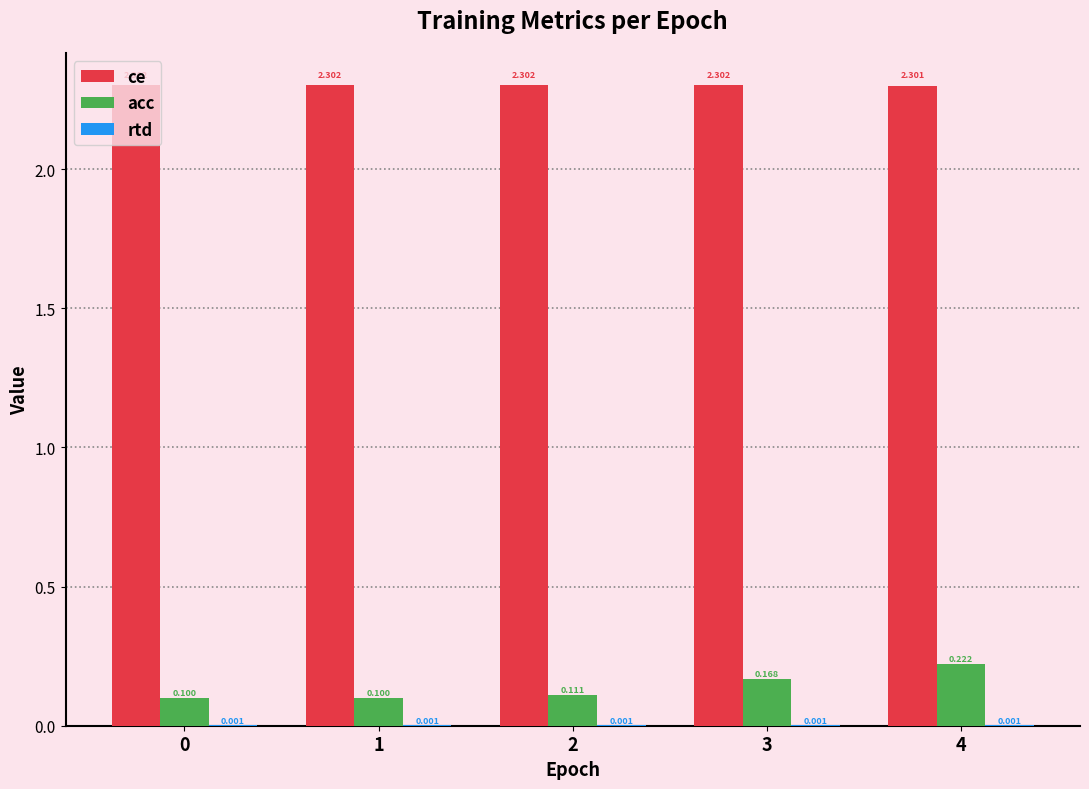

Are the bars grouped side by side (vs. stacked)?

Yes